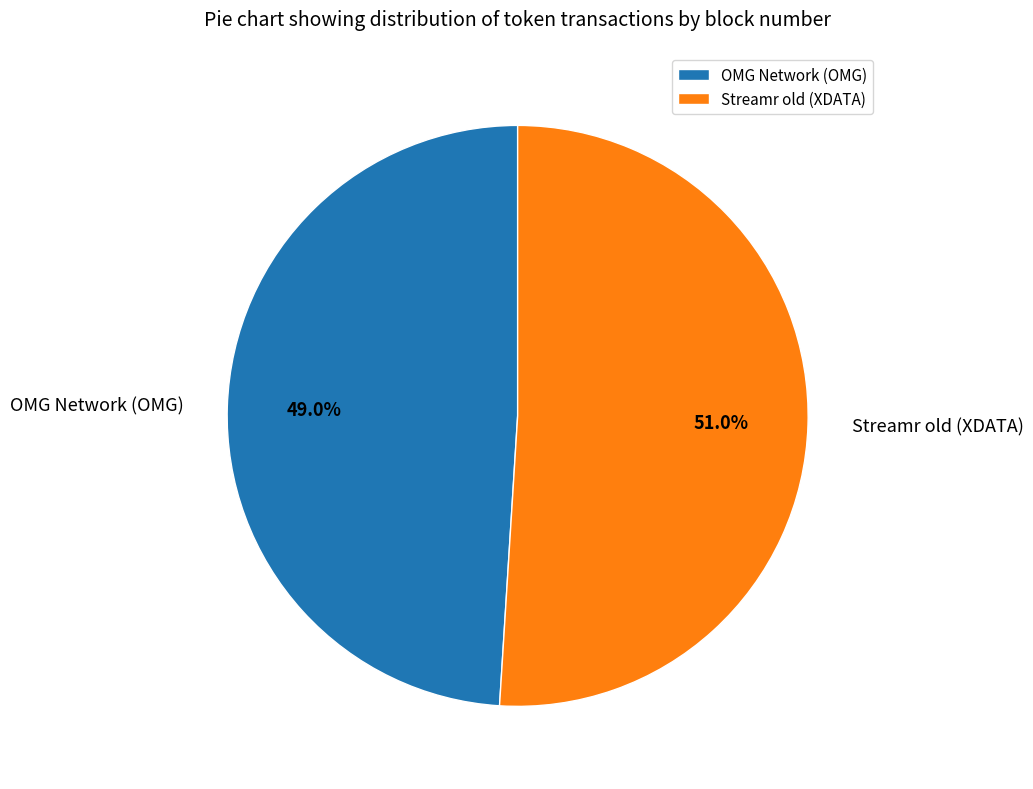

How many segments does this pie chart have?

2